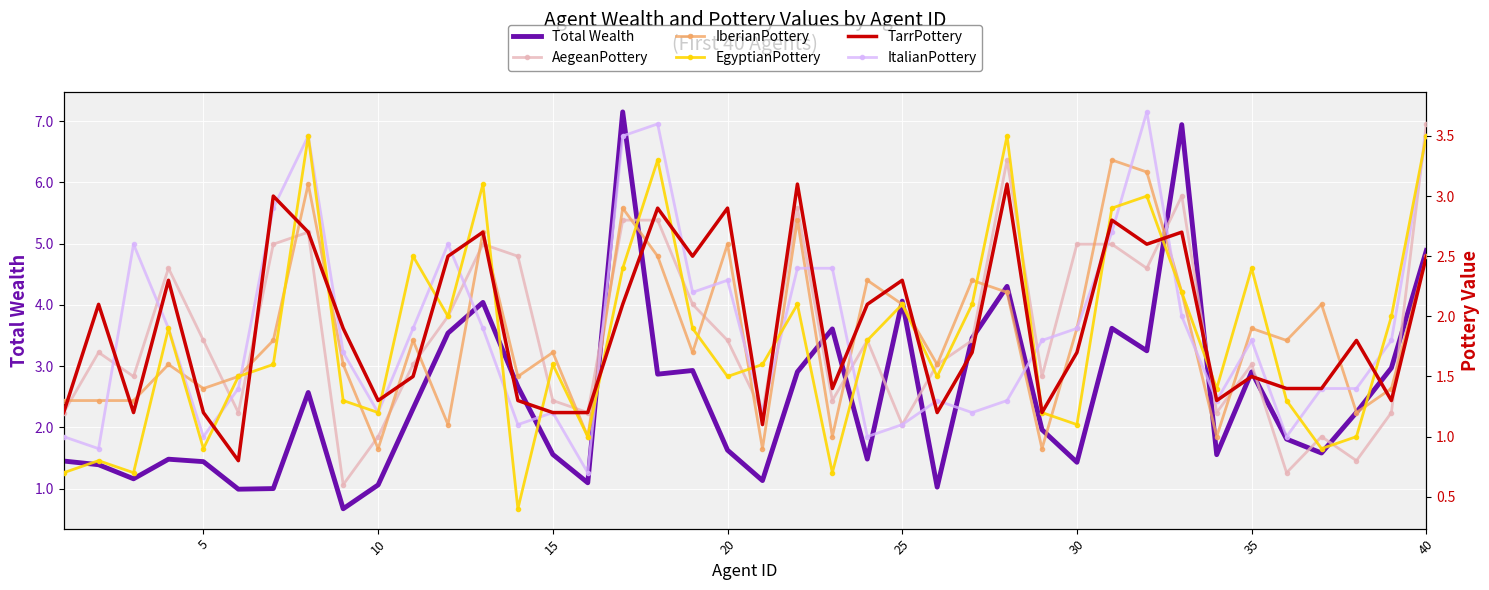

Which series has the widest spread of values?

Total Wealth